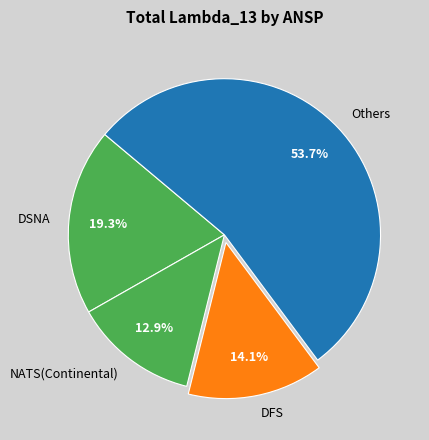

How many segments does this pie chart have?

4